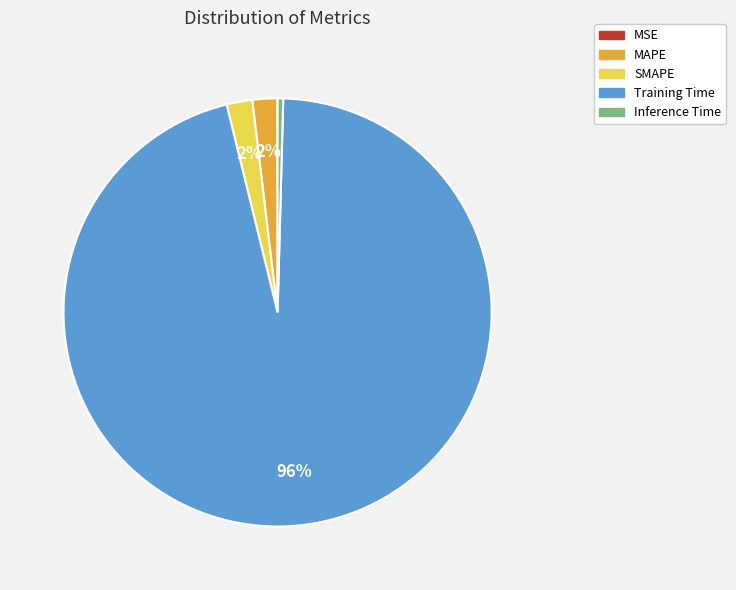

To the nearest percent, what is the average slice percentage?

20%